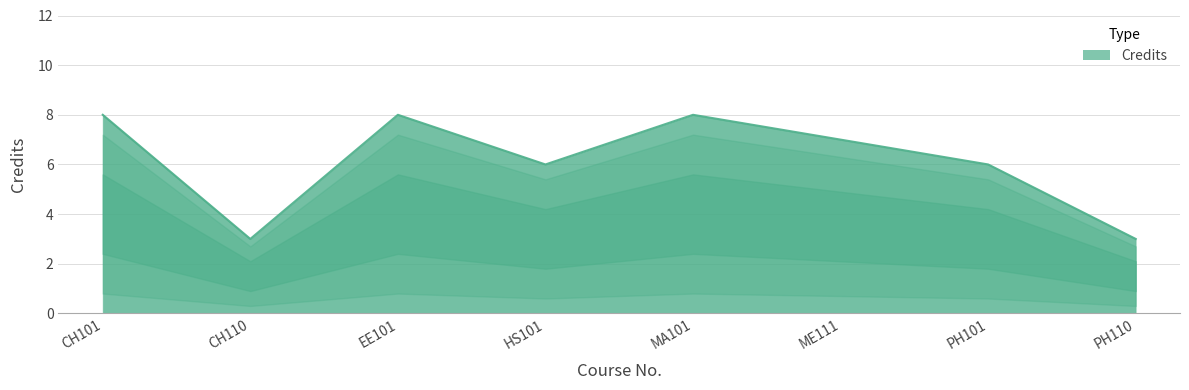

How many values are below 7?

4